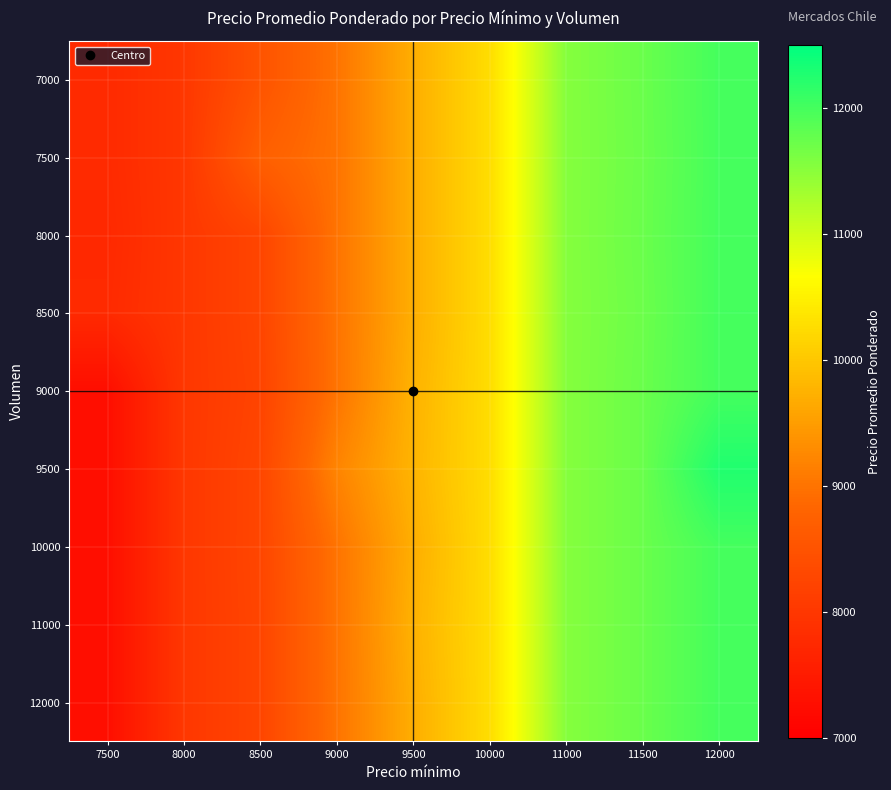

At which category is the sum across all series the highest?

12000